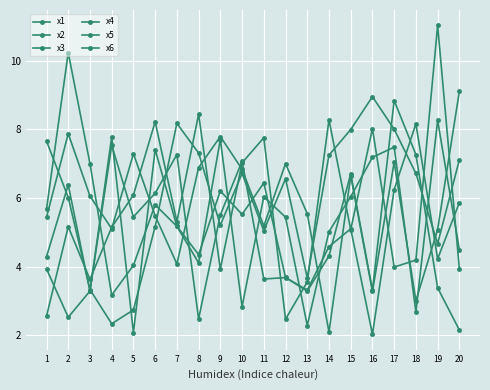

What is the sum of all x6 values?

113.8